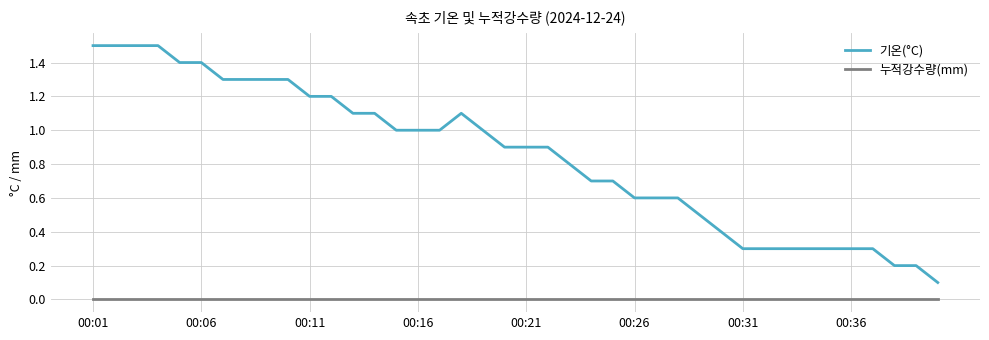

Which series has the widest spread of values?

기온(°C)